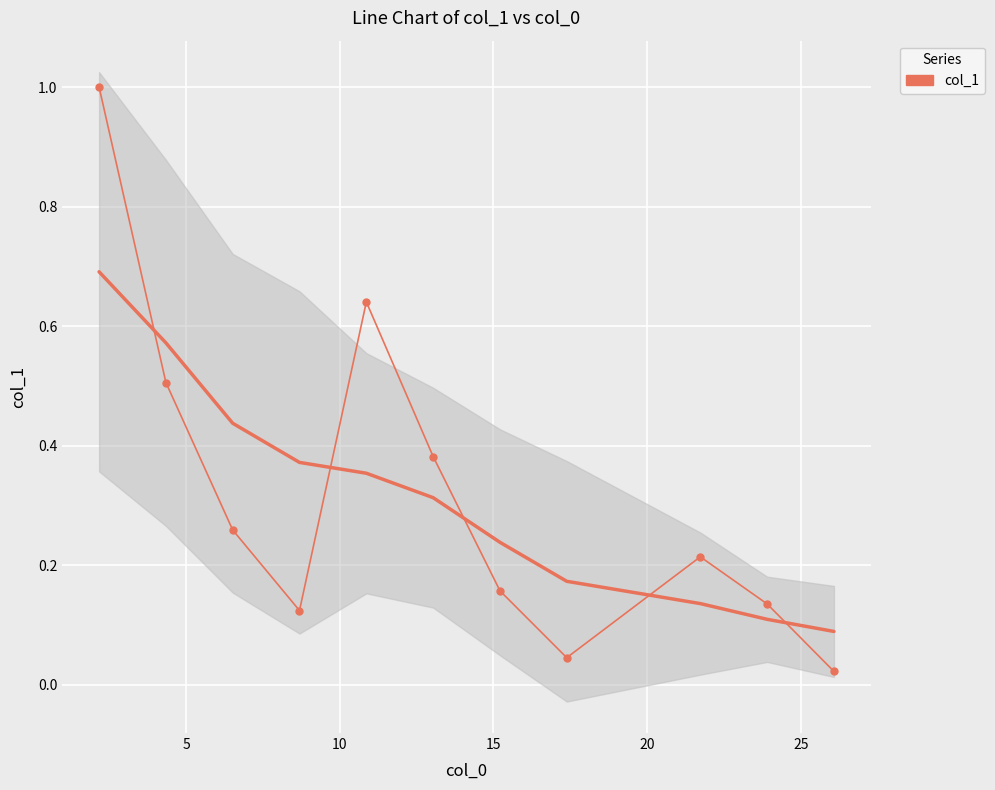

Reading right to left, what are all the values shown in this chart?

0.0	0.1	0.2	0.0	0.2	0.4	0.6	0.1	0.3	0.5	1.0